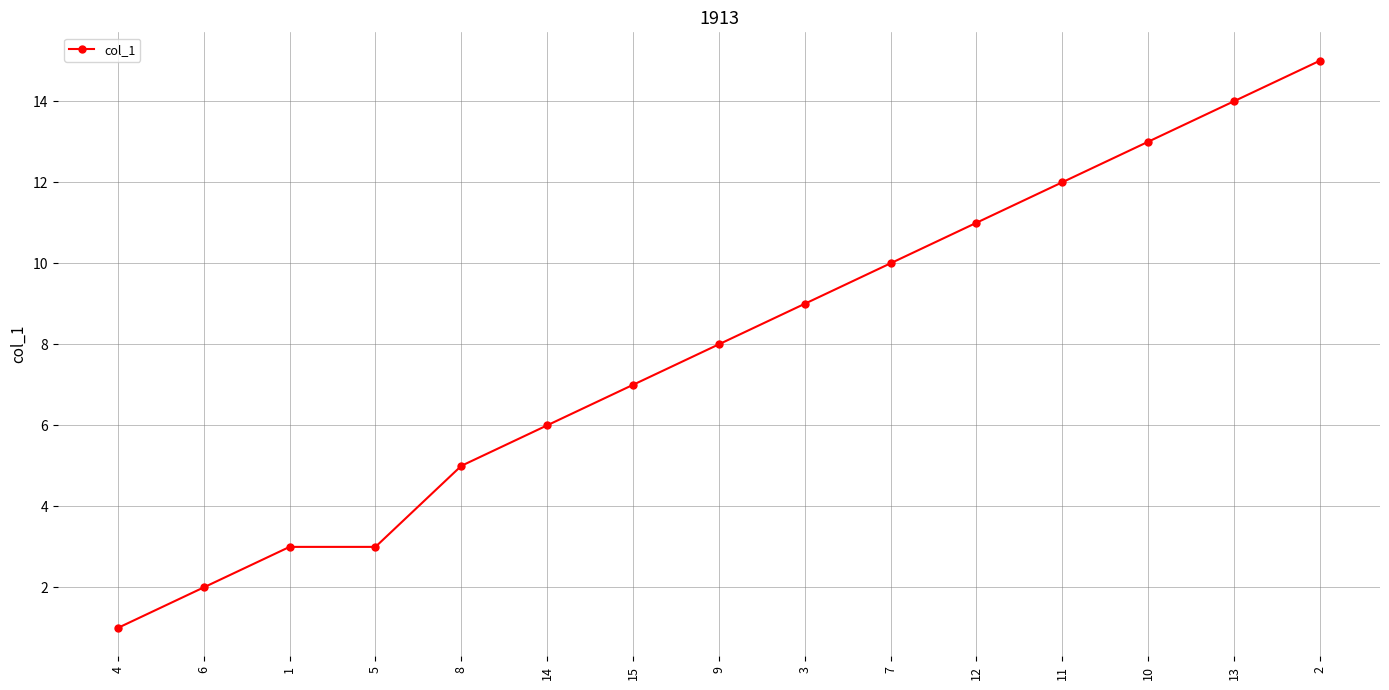

Count the number of data series in this chart.

1